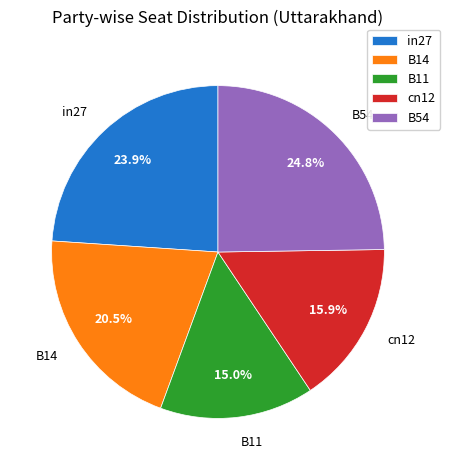

To the nearest percent, what portion does B54 represent?

25%